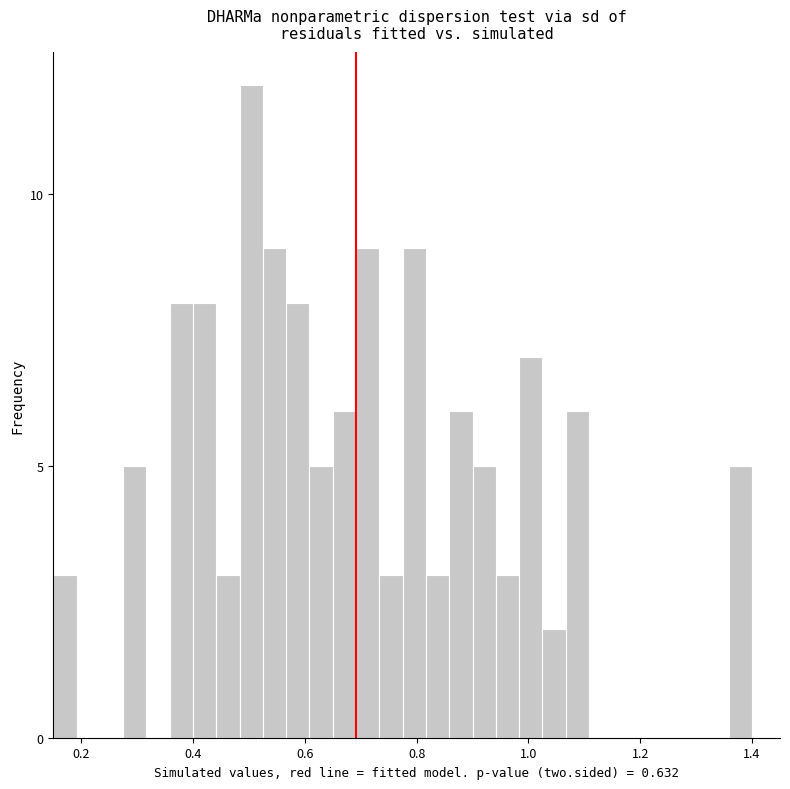

Around what value on the x-axis is the tallest bar? Give the approximate position of its centre, as read against the axis.

0.50